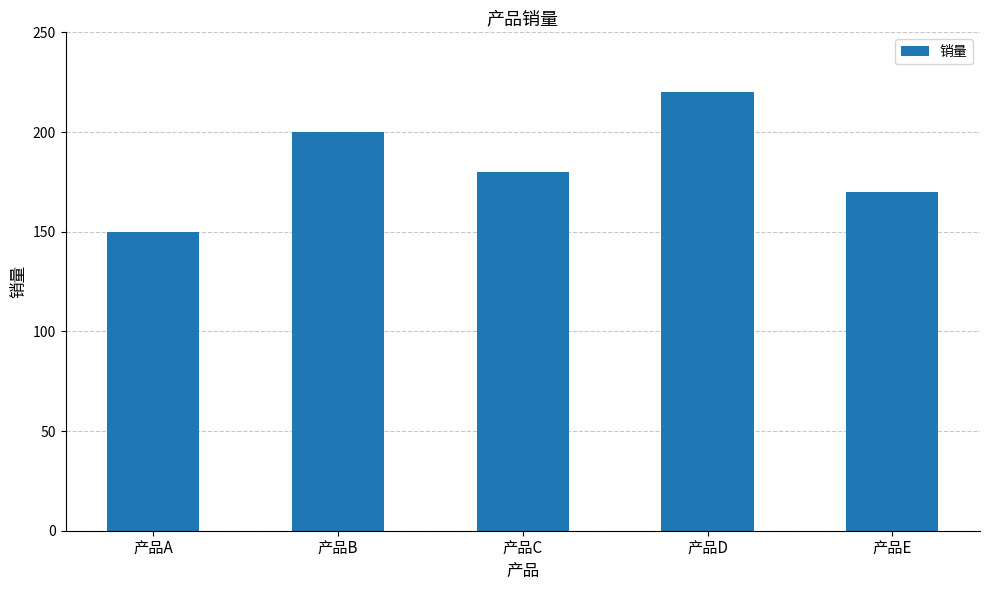

How many distinct data groups are displayed?

1